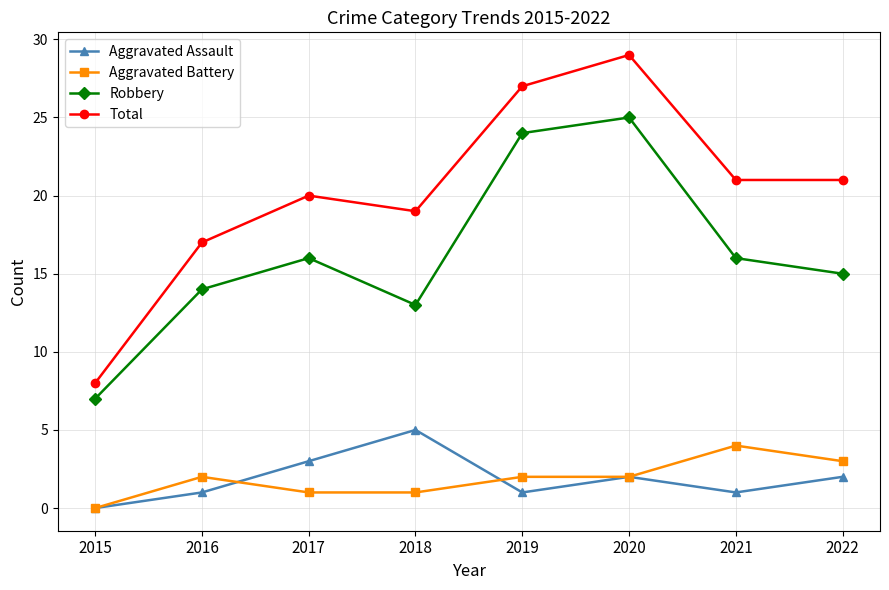

True or false: Robbery and Aggravated Assault intersect in this chart.

False